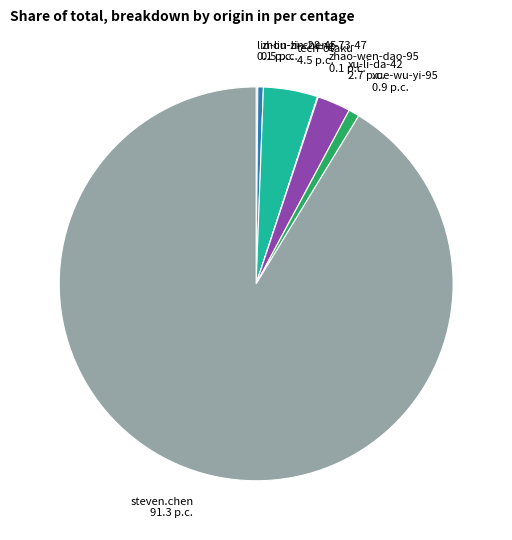

The xu-li-da-42 slice represents 3% of the pie. True or false?

True